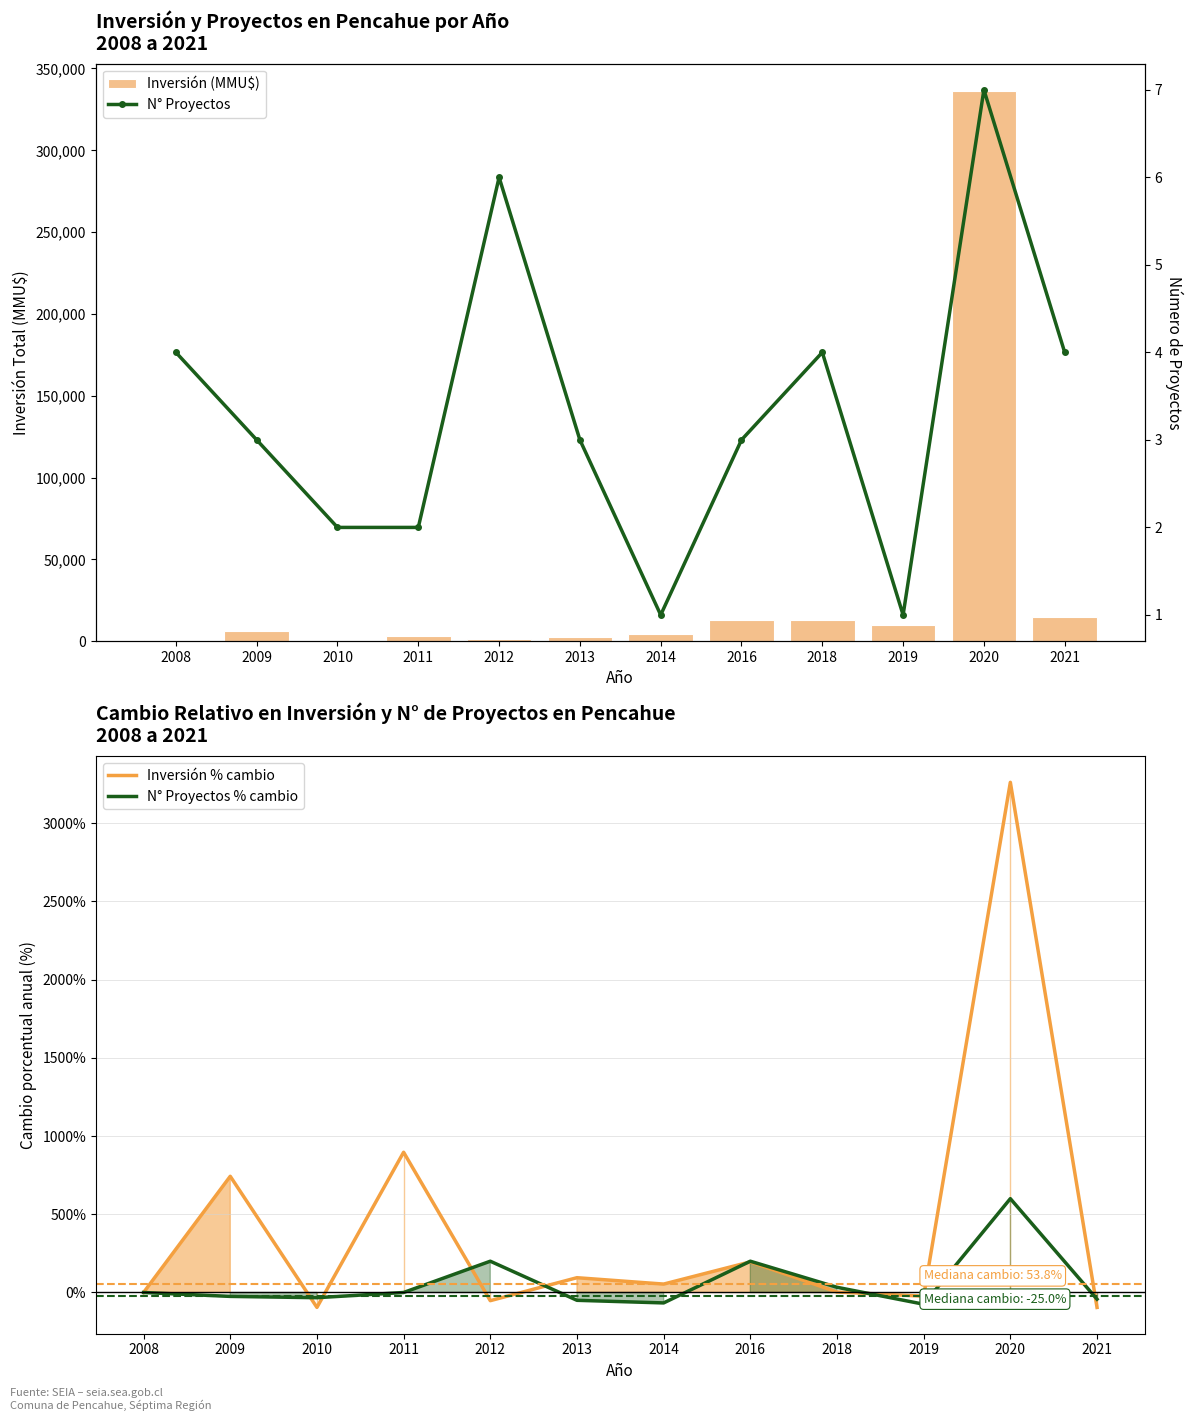

Between 2019 and 2014, which is larger?

2019